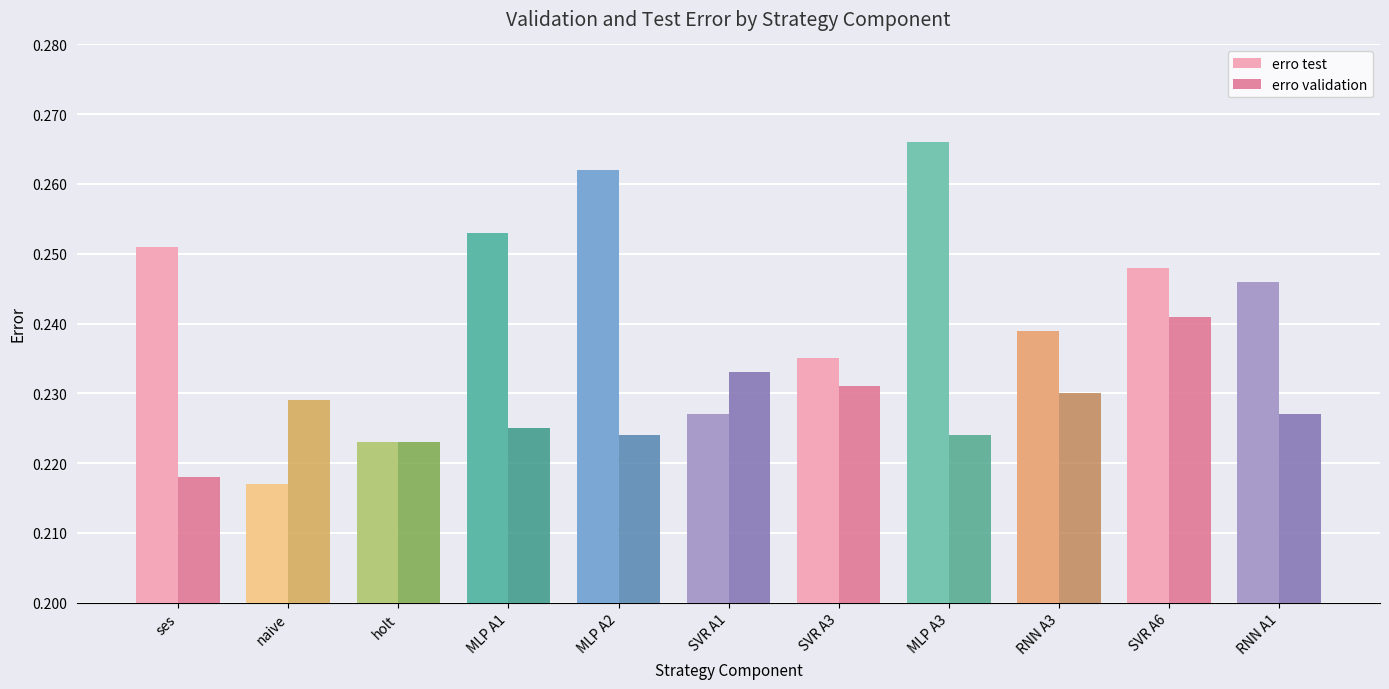

Is the value of erro validation at RNN A3 greater than the value of erro test at MLP A1?

No